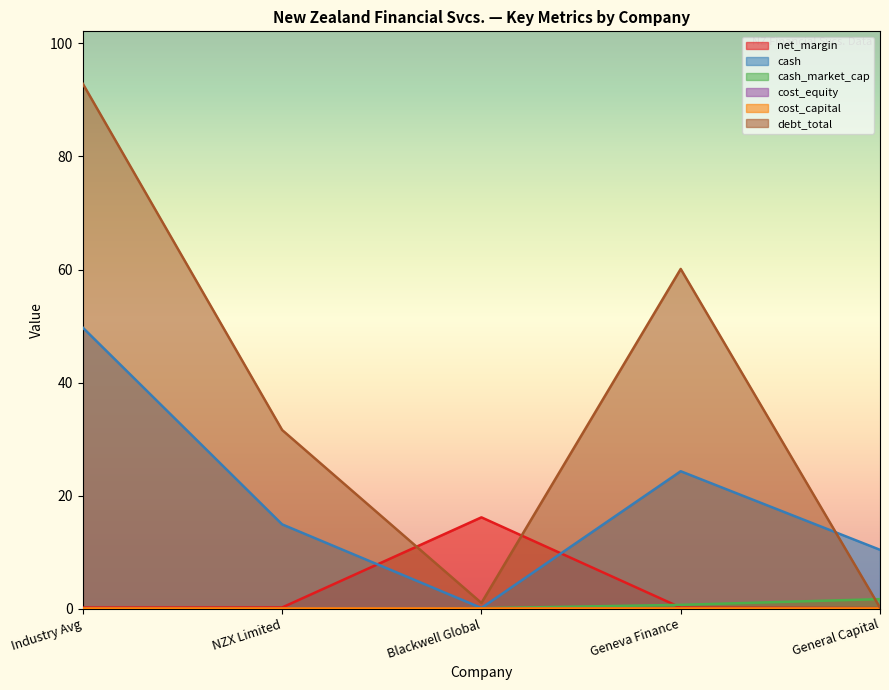

How many lines are shown in the chart?

6